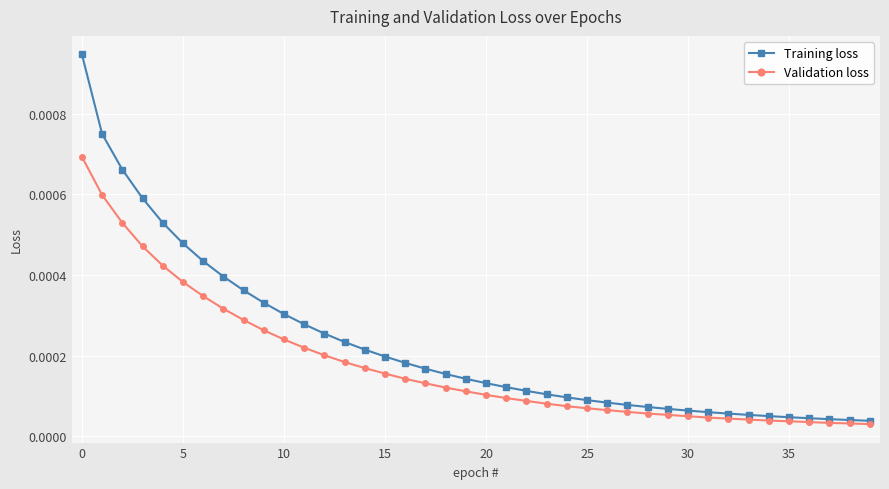

Rank the series by their maximum value, from highest to lowest.

Training loss, Validation loss